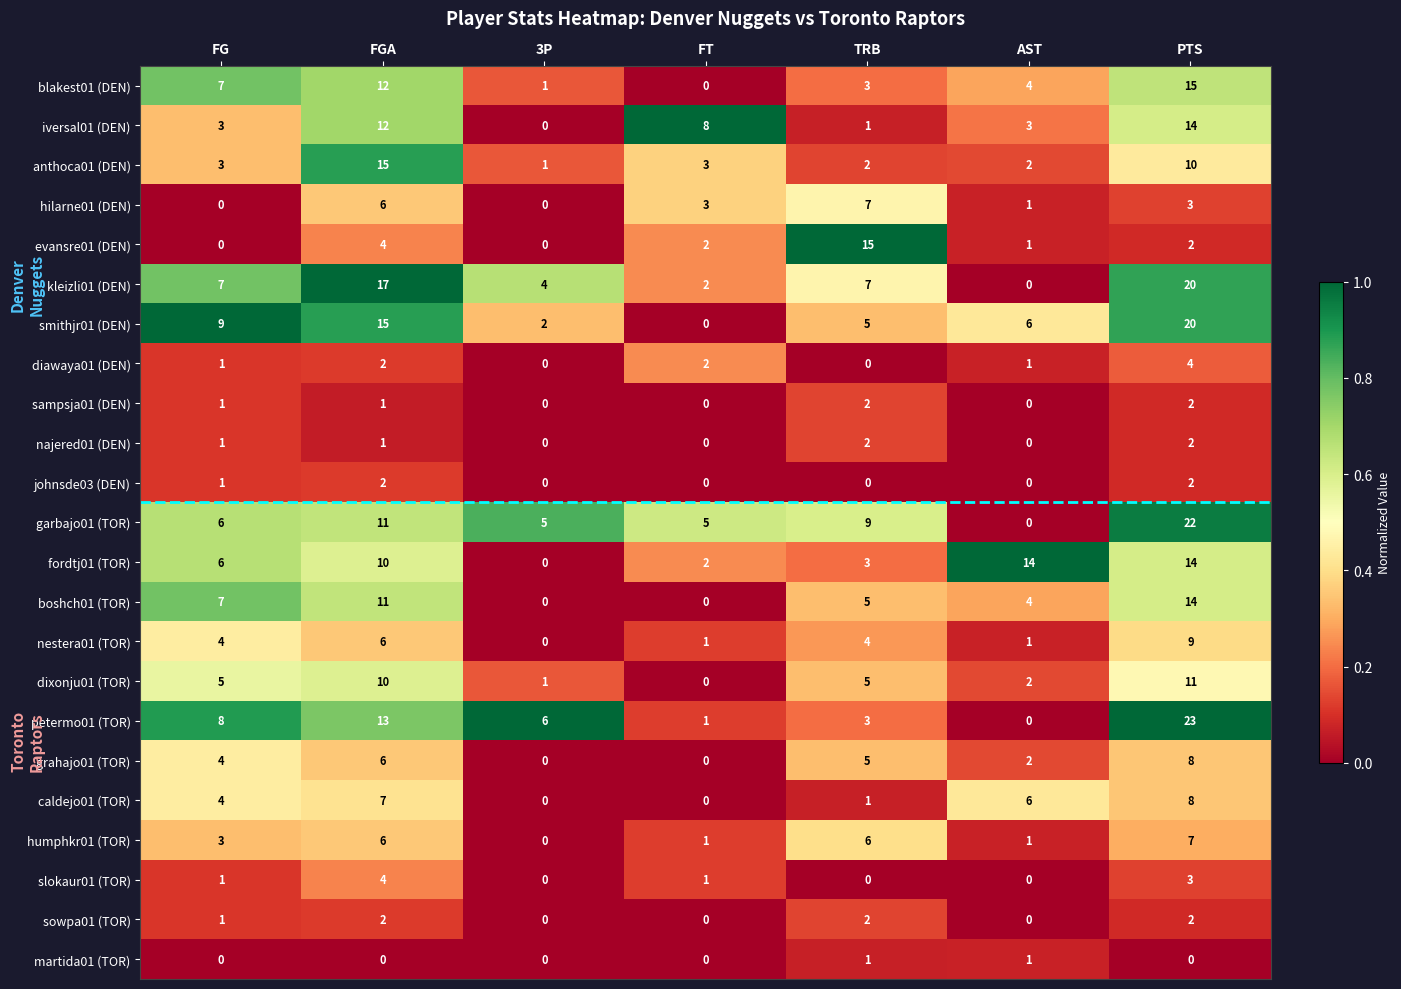

Count the johnsde03 (DEN) values in the range 0 to 2.

7